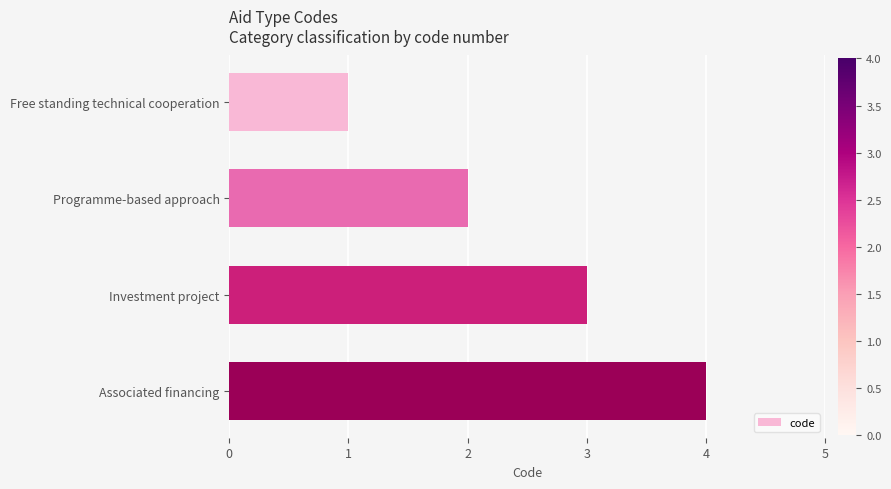

What is the difference between the maximum and minimum values?

3